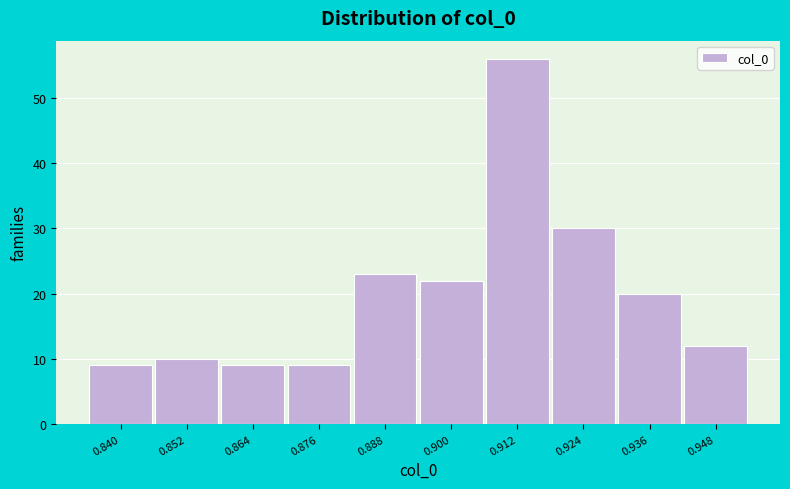

Reading right to left, what are all the values shown in this chart?

0.948=12	0.936=20	0.924=30	0.912=56	0.900=22	0.888=23	0.876=9	0.864=9	0.852=10	0.840=9